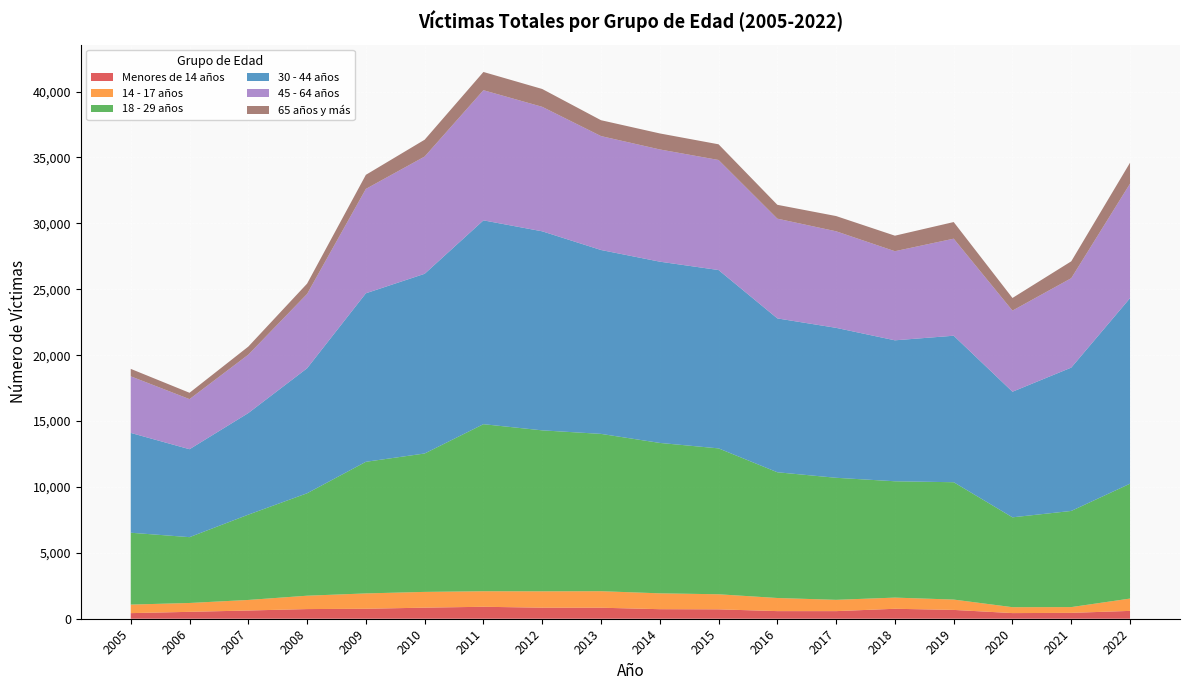

Reading left to right, extract all data points from this chart.

Menores de 14 años: 2005=425	2006=523	2007=624	2008=732	2009=756	2010=840	2011=907	2012=838	2013=836	2014=724	2015=712	2016=578	2017=577	2018=755	2019=669	2020=428	2021=445	2022=595
14 - 17 años: 2005=648	2006=672	2007=801	2008=1015	2009=1165	2010=1196	2011=1179	2012=1242	2013=1253	2014=1203	2015=1144	2016=995	2017=857	2018=848	2019=785	2020=448	2021=438	2022=935
18 - 29 años: 2005=5453	2006=4995	2007=6472	2008=7773	2009=9987	2010=10502	2011=12676	2012=12214	2013=11937	2014=11413	2015=11070	2016=9541	2017=9261	2018=8828	2019=8904	2020=6819	2021=7296	2022=8717
30 - 44 años: 2005=7574	2006=6672	2007=7708	2008=9484	2009=12786	2010=13635	2011=15466	2012=15102	2013=13953	2014=13753	2015=13532	2016=11674	2017=11377	2018=10695	2019=11116	2020=9530	2021=10876	2022=14079
45 - 64 años: 2005=4294	2006=3801	2007=4432	2008=5641	2009=7921	2010=8897	2011=9876	2012=9447	2013=8644	2014=8516	2015=8351	2016=7569	2017=7326	2018=6761	2019=7364	2020=6156	2021=6785	2022=8689
65 años y más: 2005=565	2006=482	2007=611	2008=782	2009=1068	2010=1277	2011=1383	2012=1353	2013=1204	2014=1215	2015=1190	2016=1051	2017=1156	2018=1178	2019=1261	2020=958	2021=1279	2022=1588